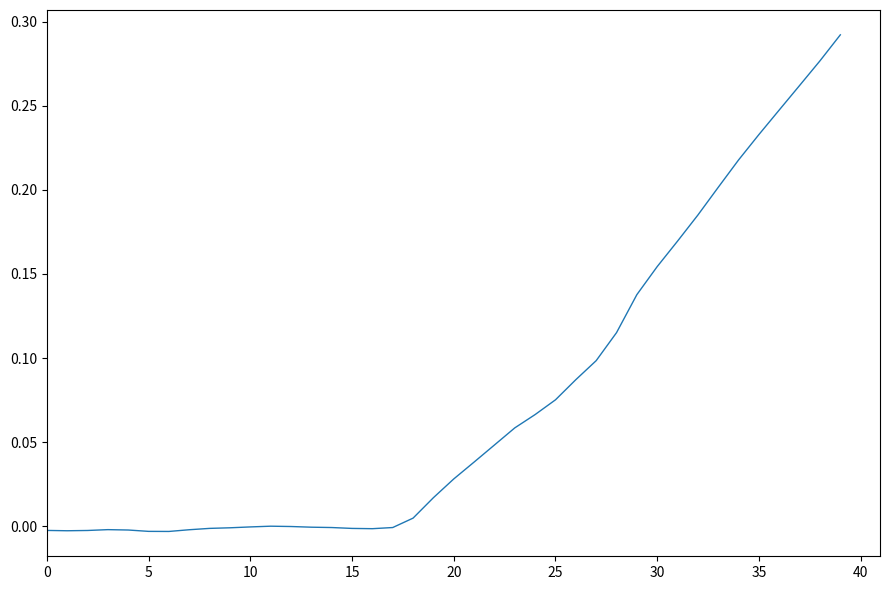

At which label is the value closest to 0?

11